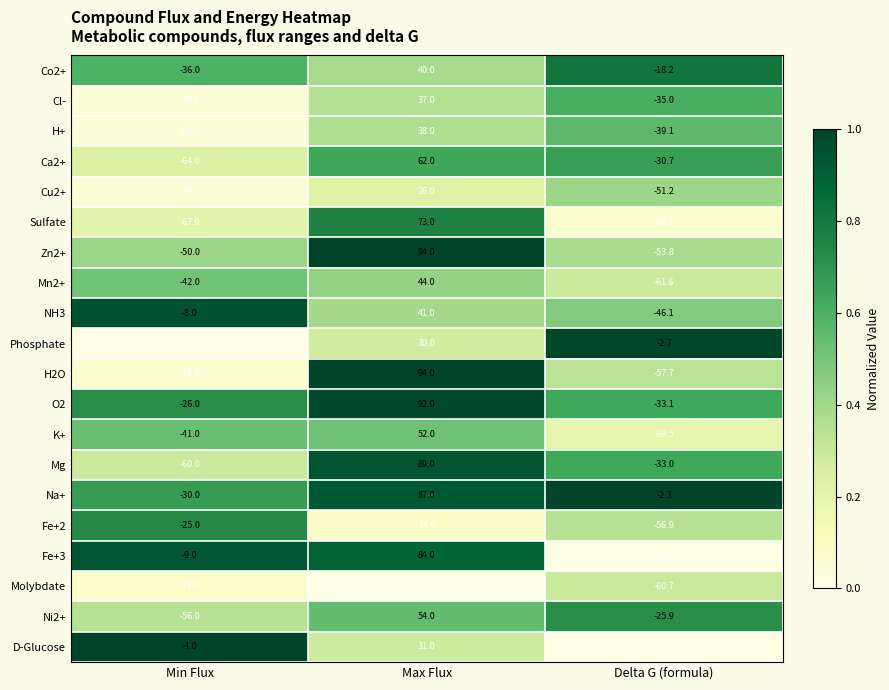

List the labels in order of Cu2+ value, smallest first.

Min Flux, Delta G (formula), Max Flux